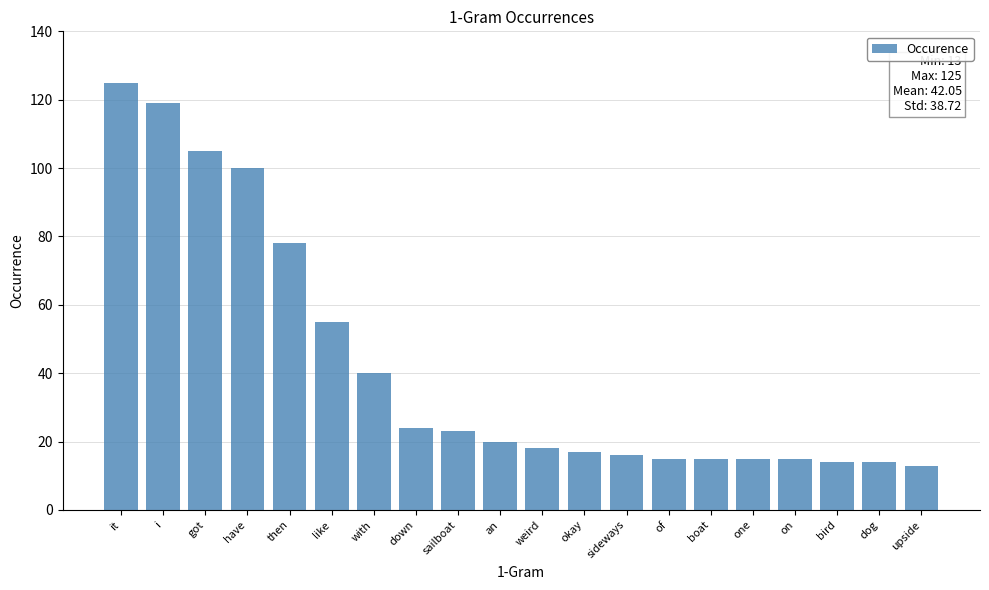

Reading left to right, what are all the values shown in this chart?

125	119	105	100	78	55	40	24	23	20	18	17	16	15	15	15	15	14	14	13